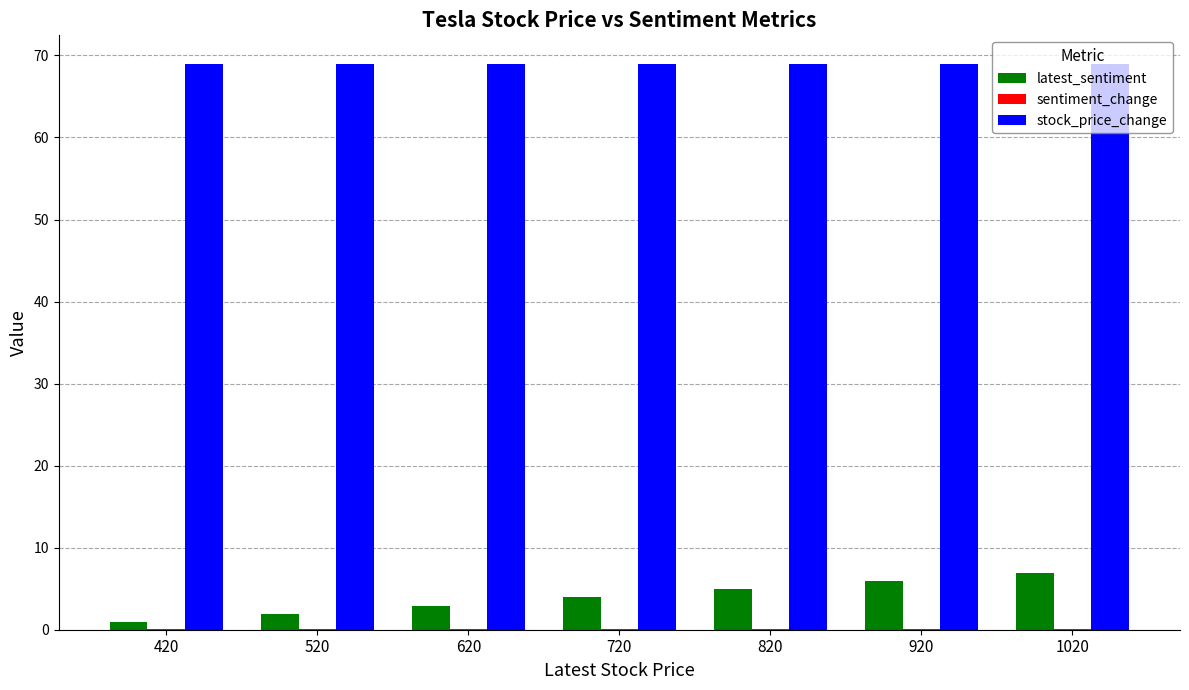

Which series has the largest total across all categories?

stock_price_change